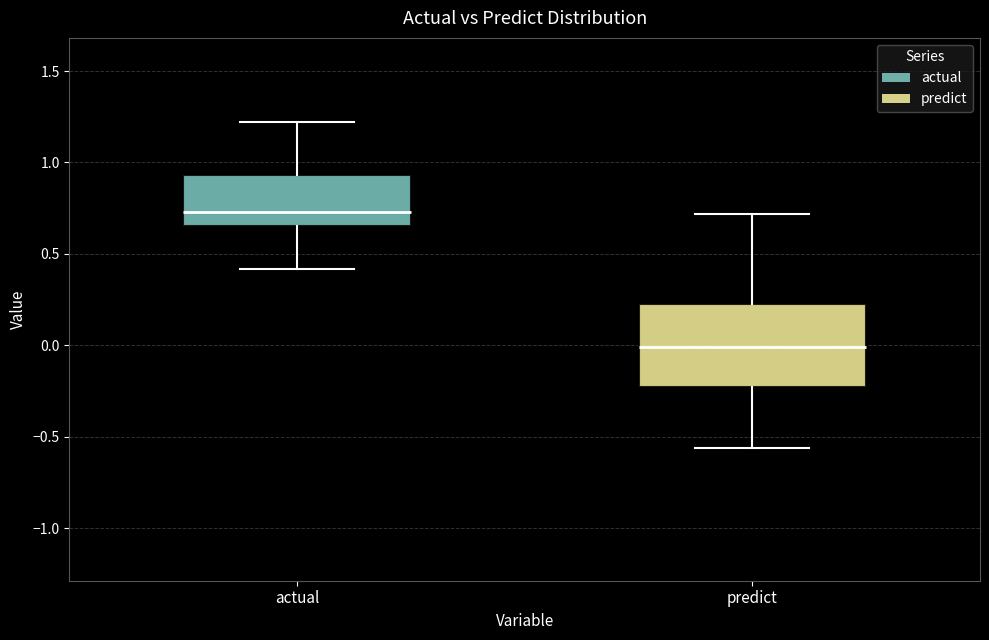

Where does the lower whisker of the box for actual end on the y-axis? The values are not printed on the chart, so give them approximately, as read against the axis.

0.40